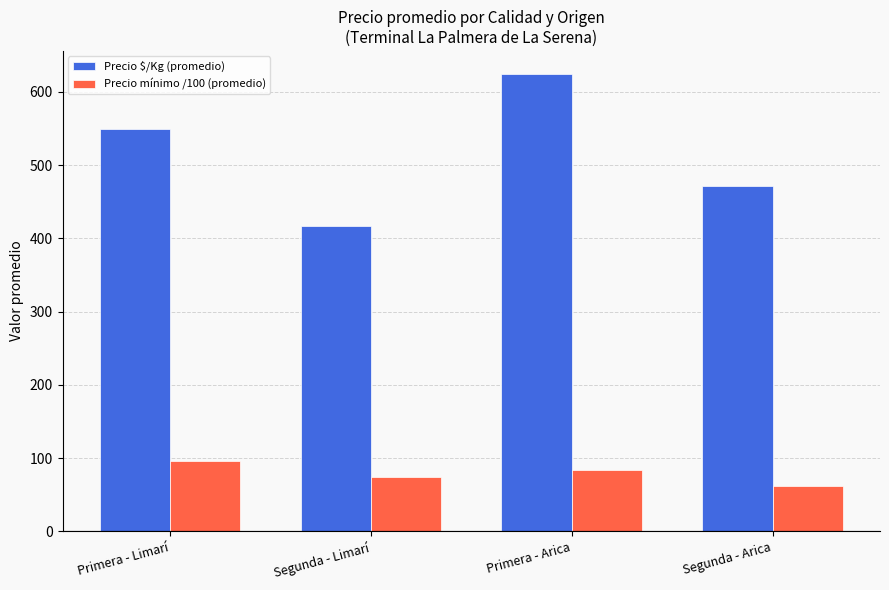

What position from the right is Primera - Limarí?

4